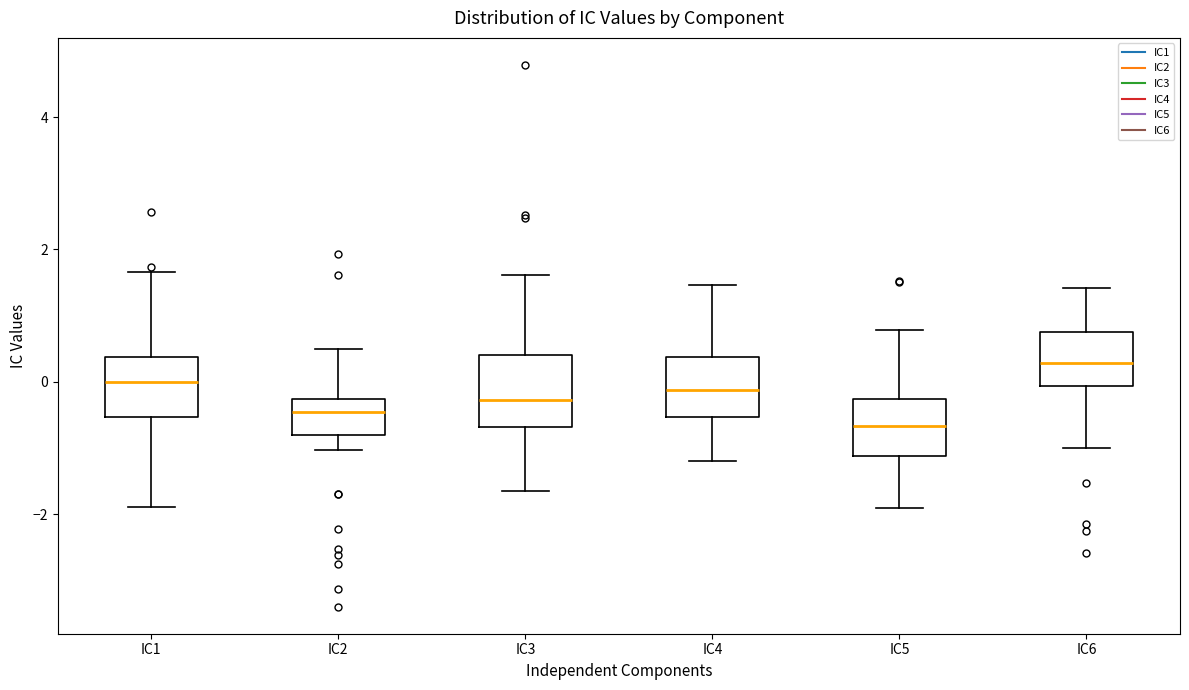

Which box's median line is the highest?

IC6